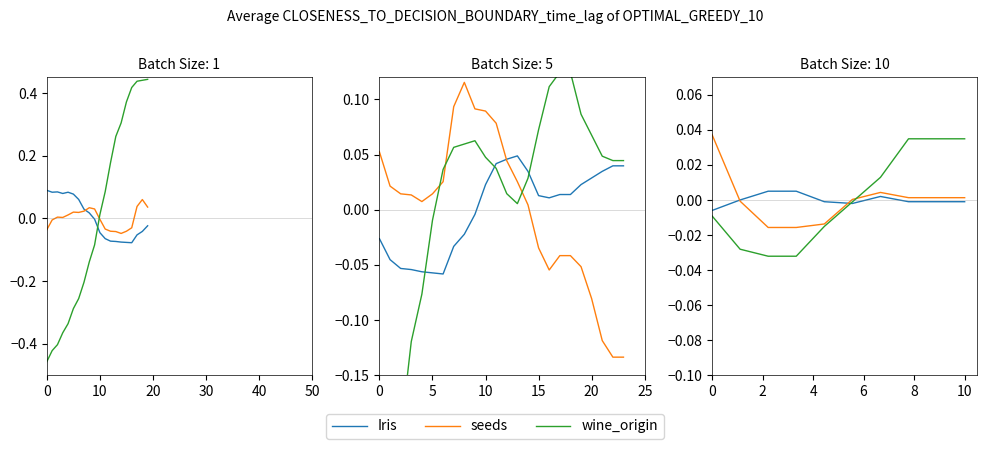

The seeds series shows 0.0 at 7. True or false?

False